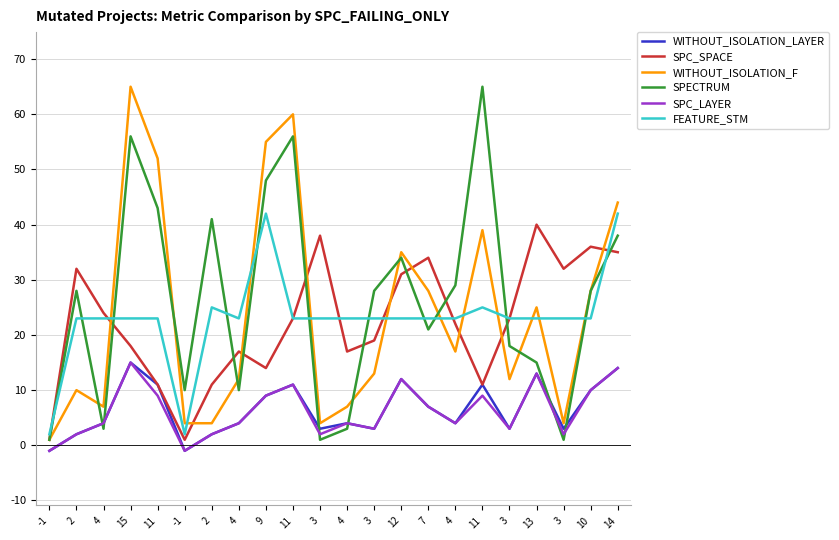

Which category has the highest value across all series?

15